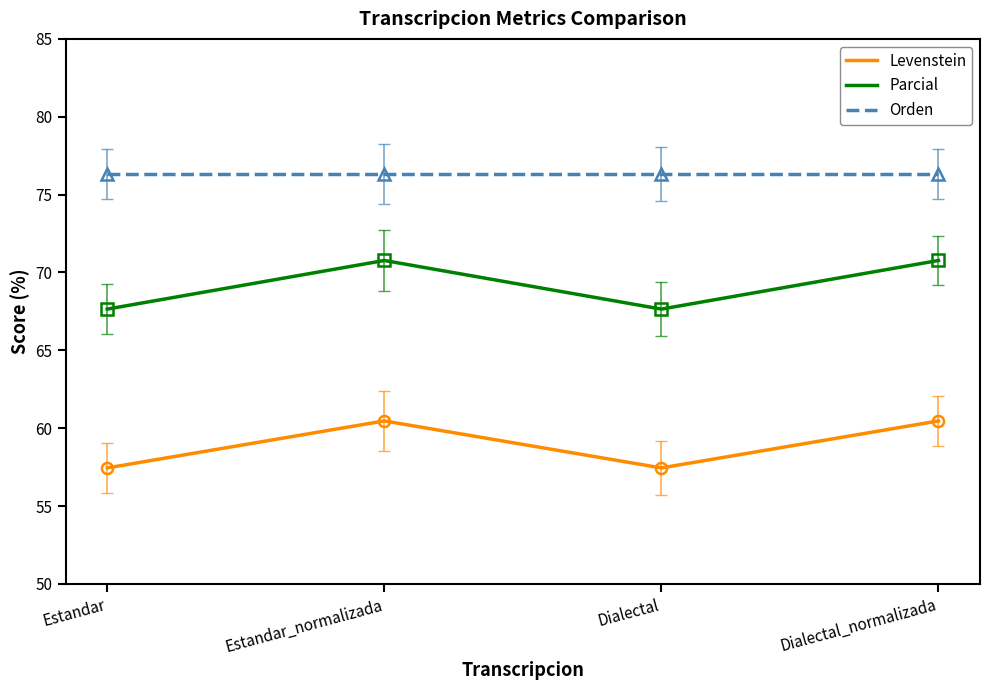

What is the difference between the highest and lowest values at Estandar?

18.9